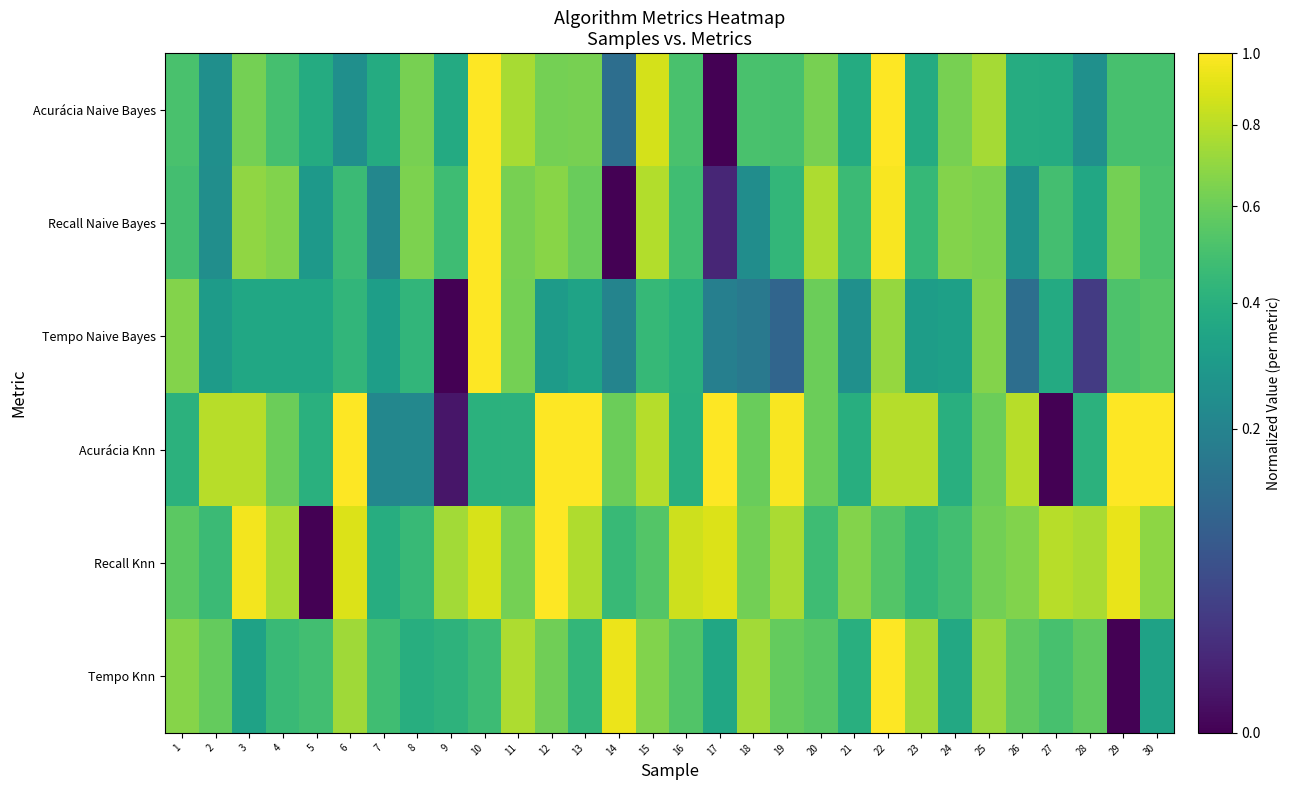

Which series has the largest range (max minus min)?

Acurácia Naive Bayes